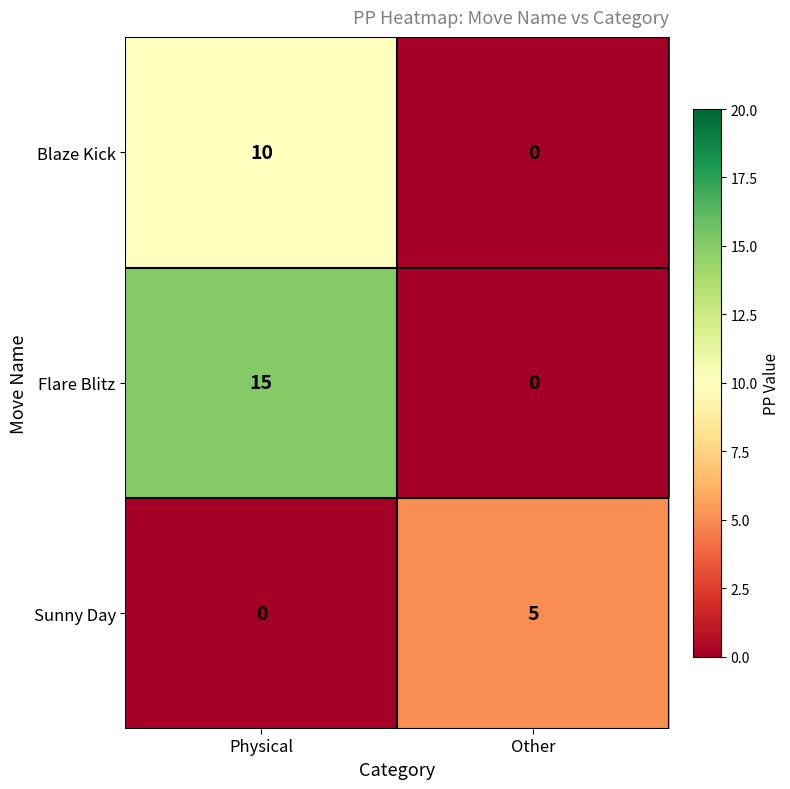

Rank the series by their maximum value, from highest to lowest.

Flare Blitz, Blaze Kick, Sunny Day